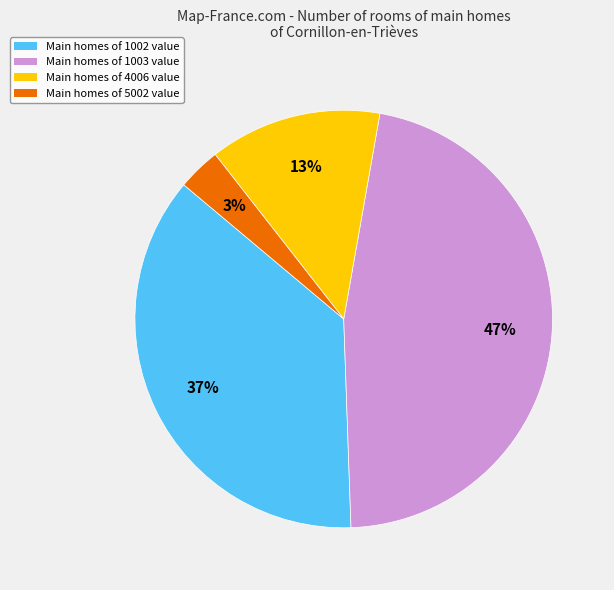

To the nearest percent, what is the average slice percentage?

25%